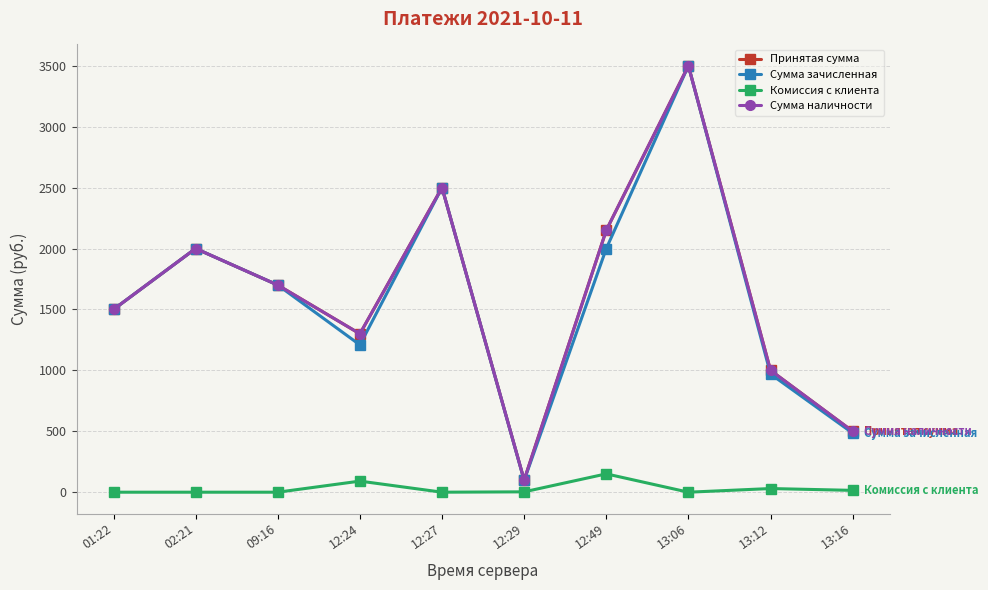

In Принятая сумма, how many points are lower than both neighbors (excluding endpoints)?

2